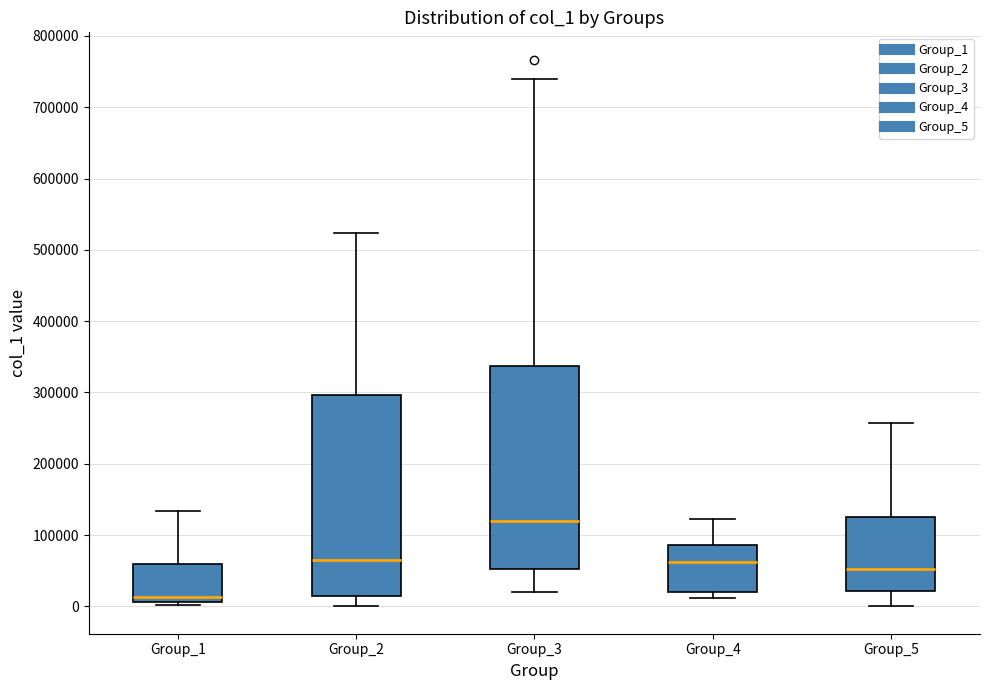

Which box's median line is the highest?

Group_3